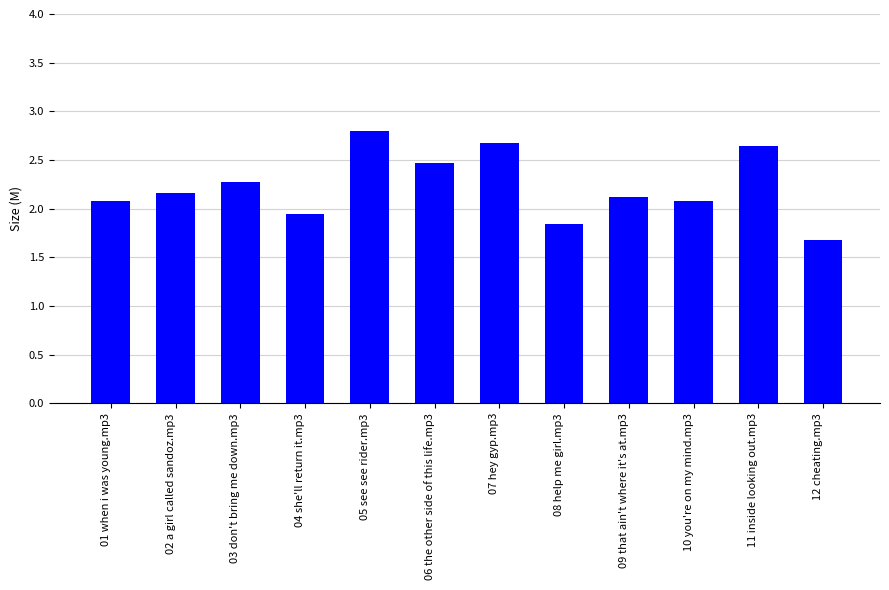

What is the difference between the maximum and second lowest values?

1.0